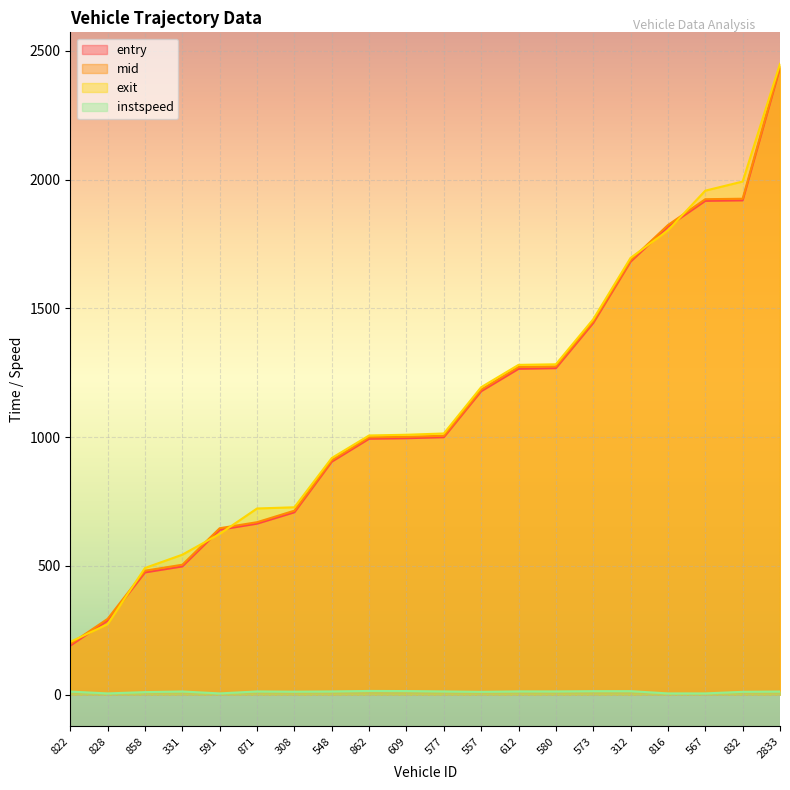

Which series has the widest spread of values?

mid